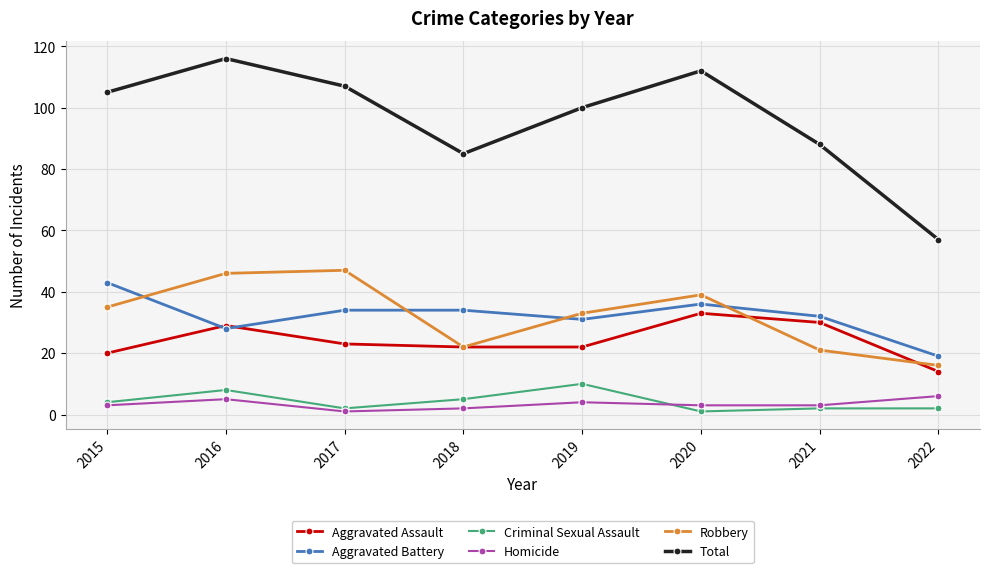

The Aggravated Assault series shows 30 at 2019. True or false?

False